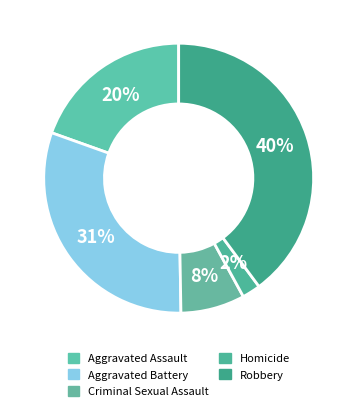

How much of the chart is everything except Robbery?

60.2%